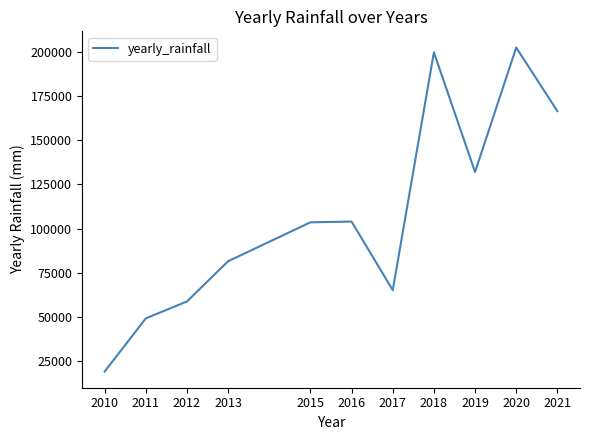

What is the difference between the values at 2013 and 2017?

16356.3